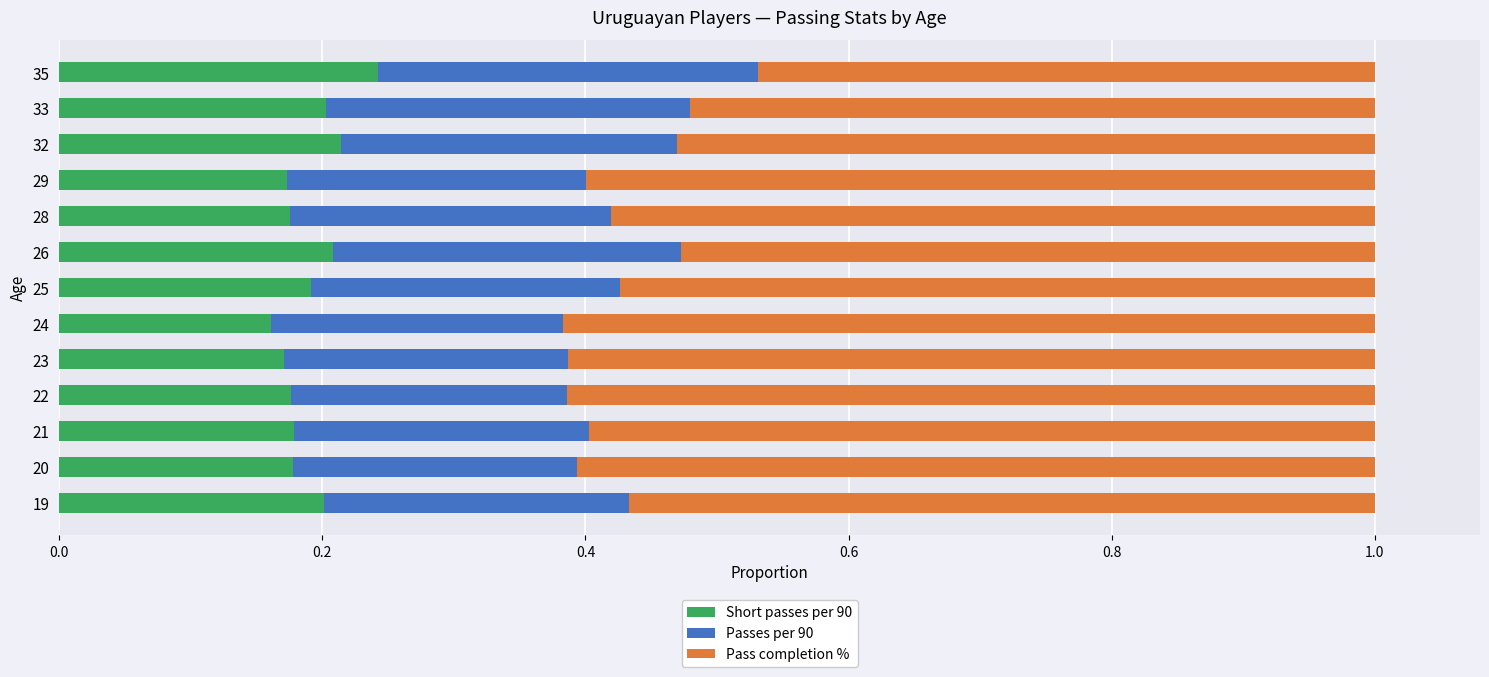

True or false: Short passes per 90 has a value of 0.2 at 19.

True